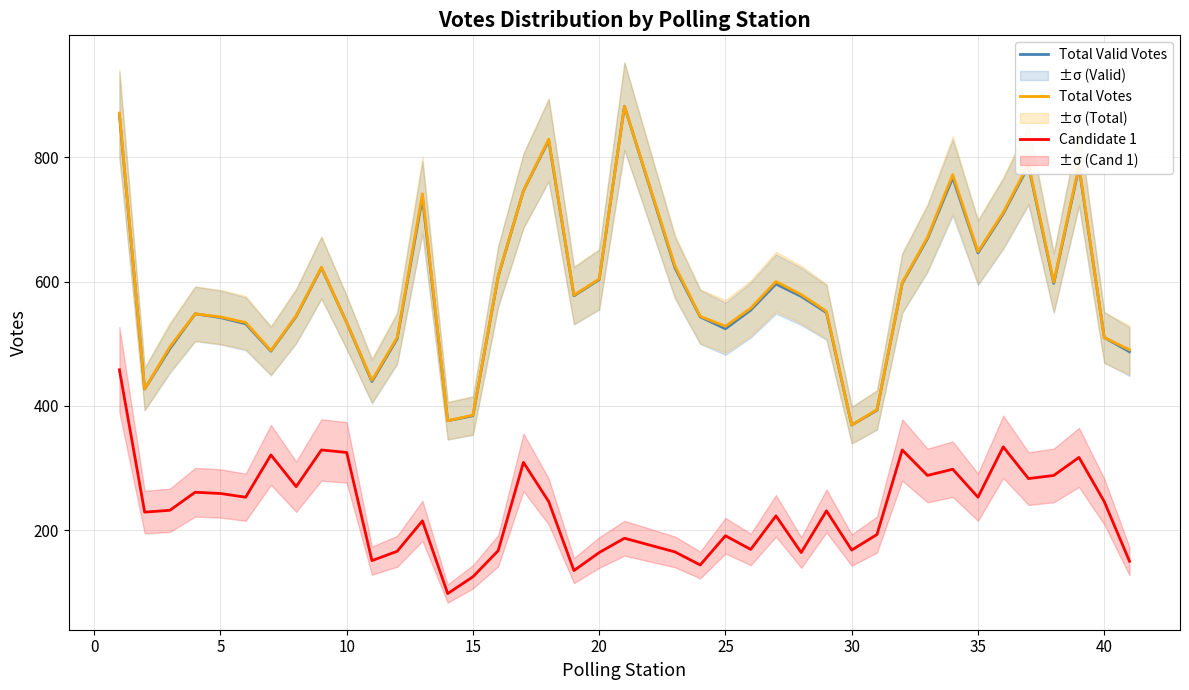

In Total Valid Votes, how many points are higher than both neighbors (excluding endpoints)?

9